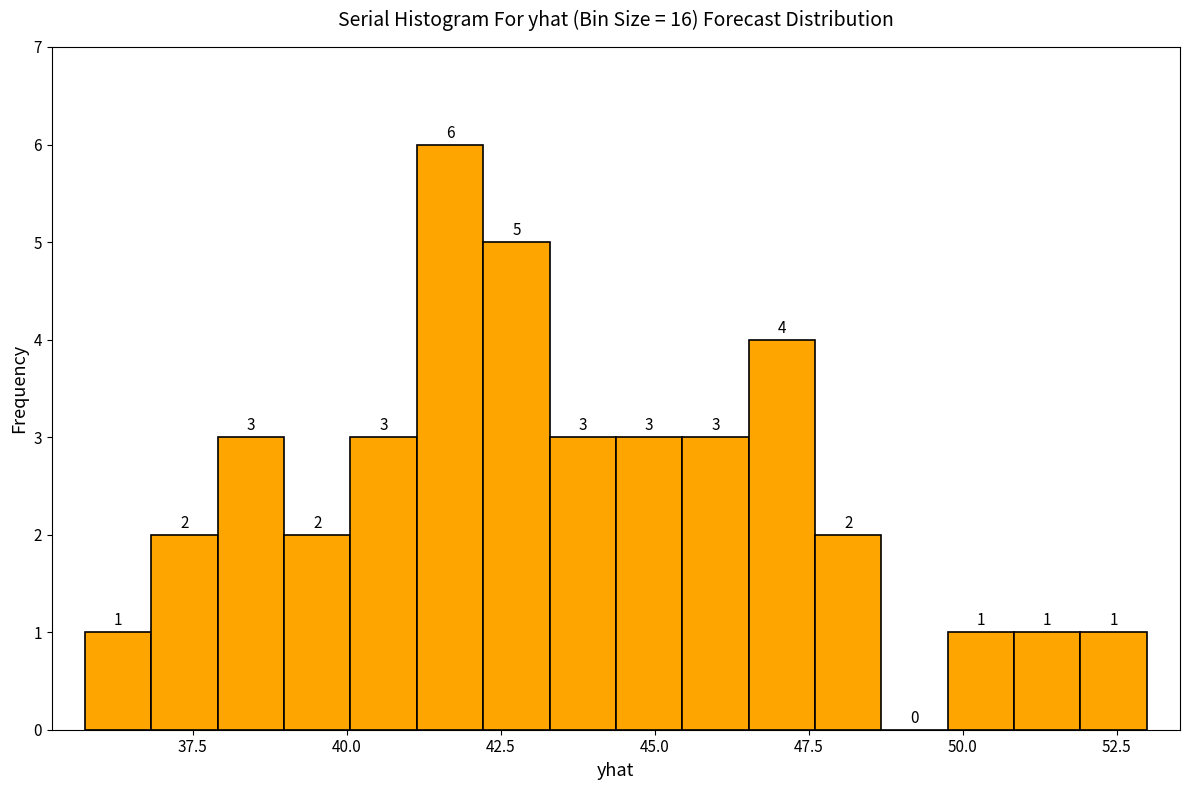

Read against the x-axis, roughly where is the centre of the tallest bar?

41.5